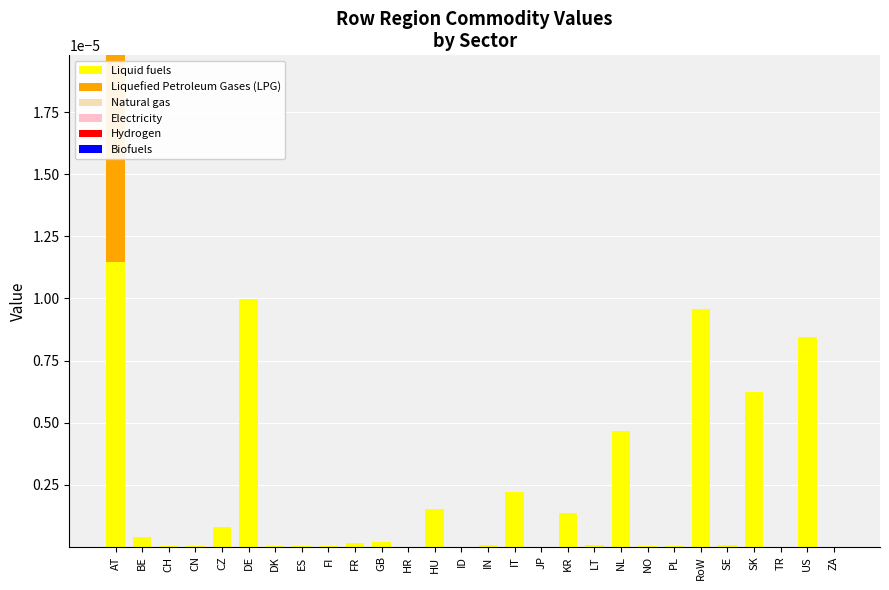

Are the bars grouped side by side (vs. stacked)?

No